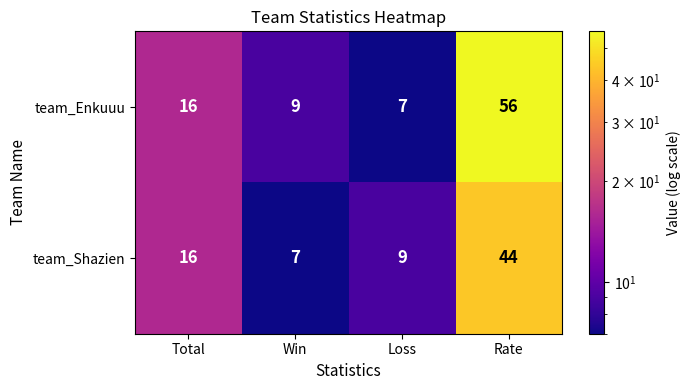

Which series has the largest range (max minus min)?

team_Enkuuu